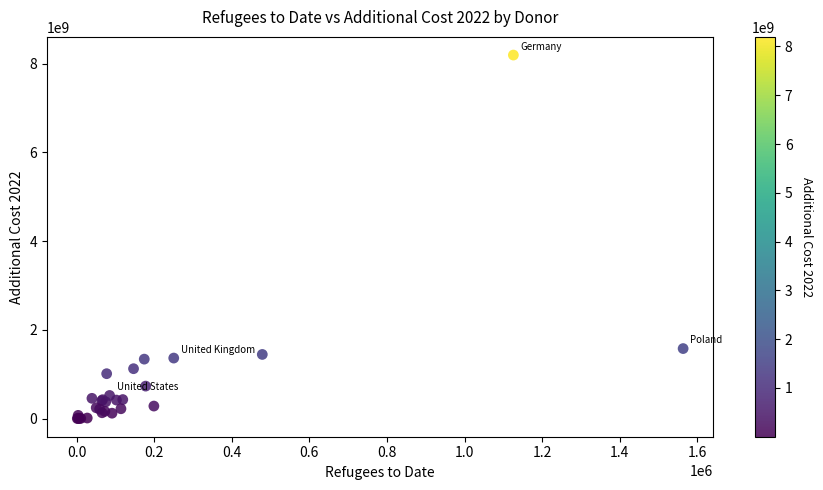

What Y value in the scatter plot is closest to 4098009486?

1577936519.3